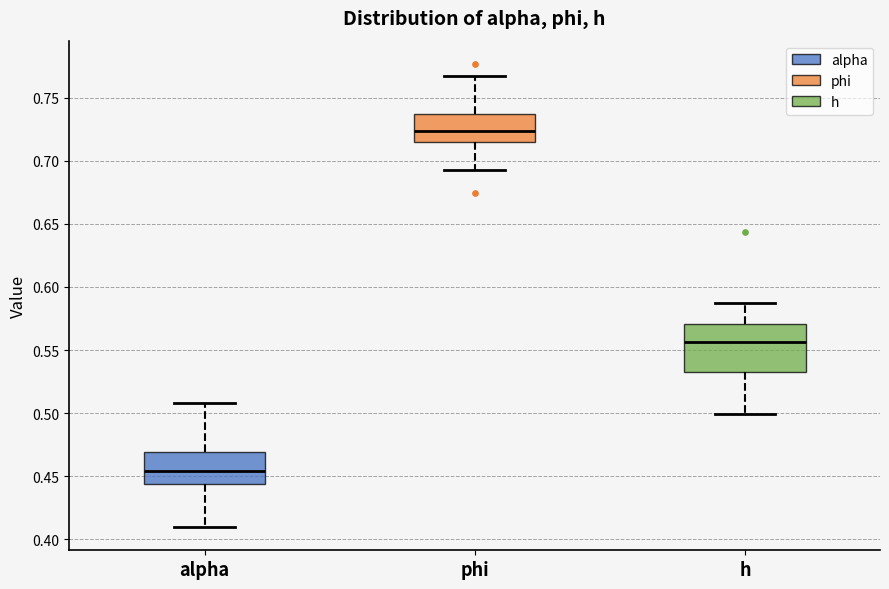

Reading left to right, read every box against the y-axis: the position of its median line, the range the box covers, and the ends of its whiskers. The values are not printed on the chart, so give them approximately, as read against the axis.

alpha: median 0.455, box 0.445 to 0.470, whiskers 0.410 to 0.510
phi: median 0.725, box 0.715 to 0.735, whiskers 0.695 to 0.765
h: median 0.555, box 0.530 to 0.570, whiskers 0.500 to 0.585